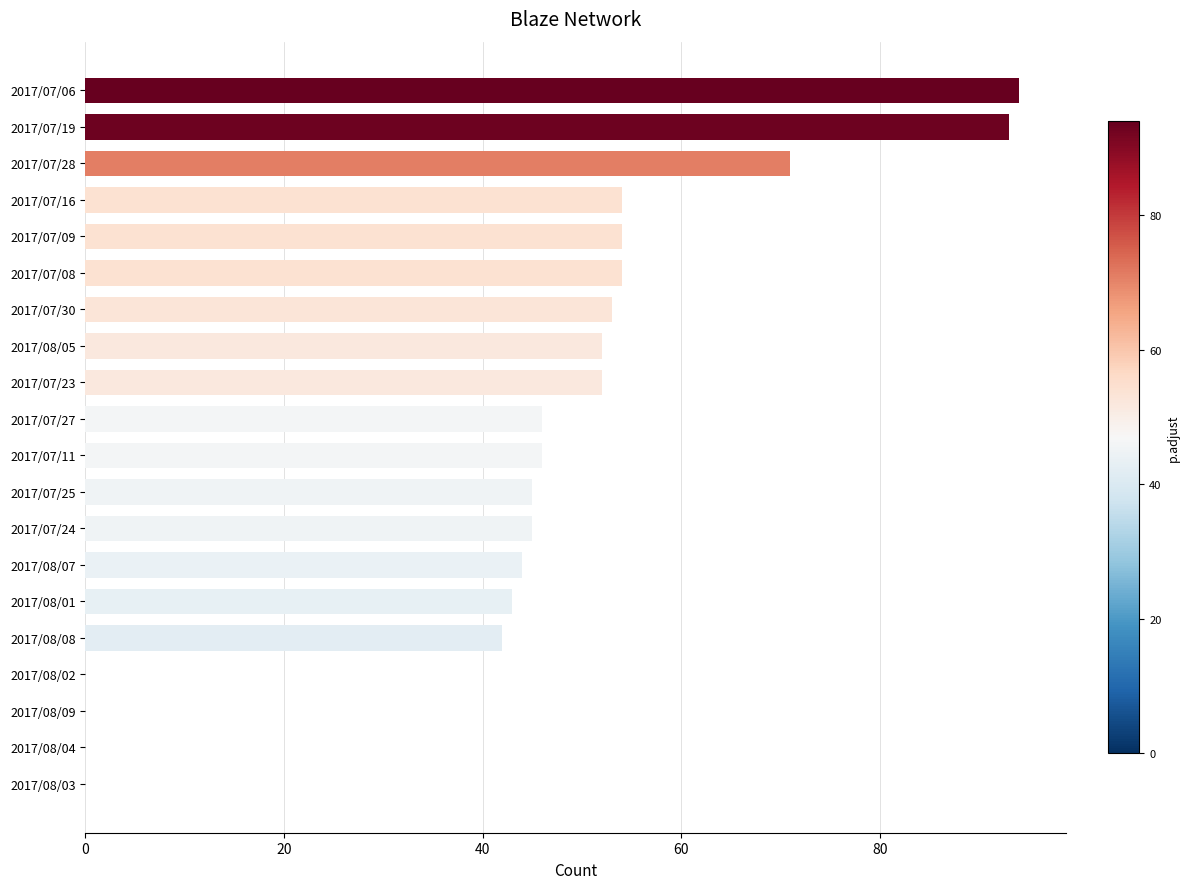

The chart shows a value of 45 at 2017/07/25. True or false?

True